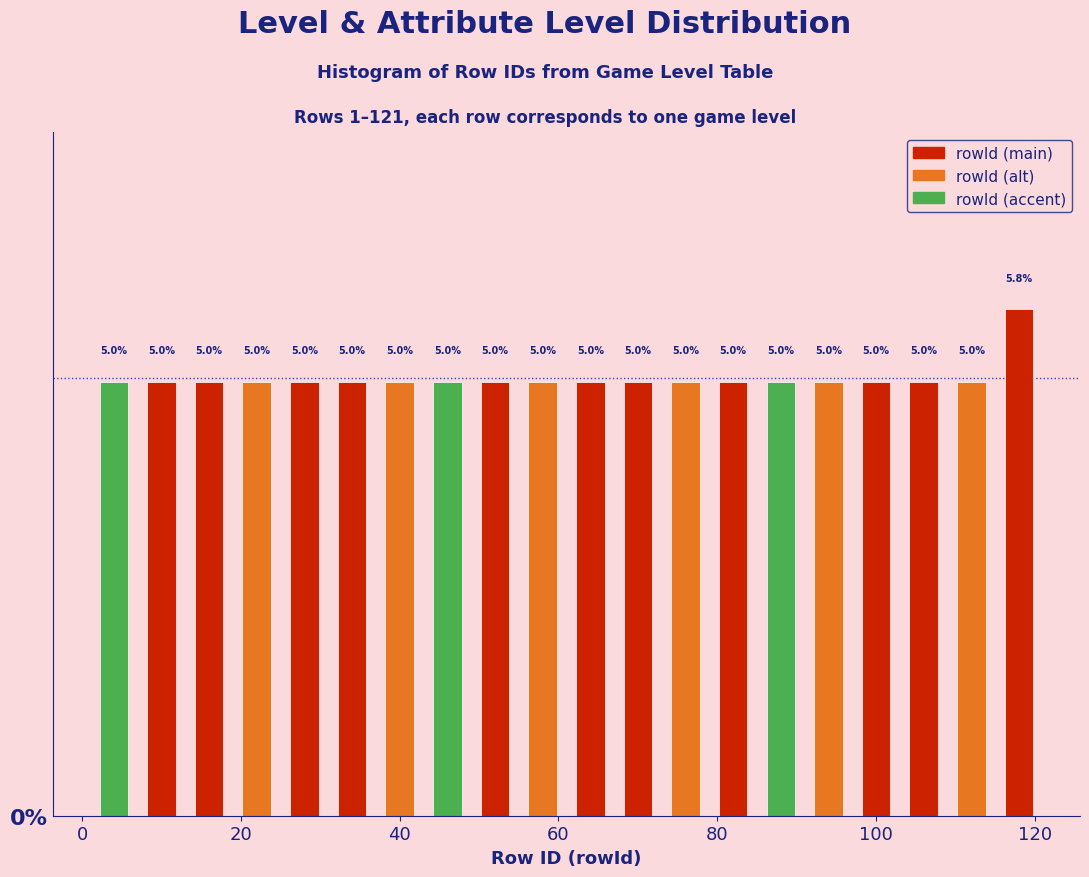

Around what value on the x-axis is the tallest bar? Give the approximate position of its centre, as read against the axis.

118